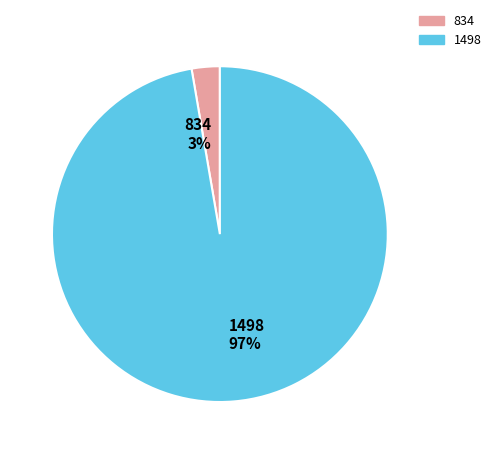

What percentage is the 1498 slice, to the nearest percent?

97%